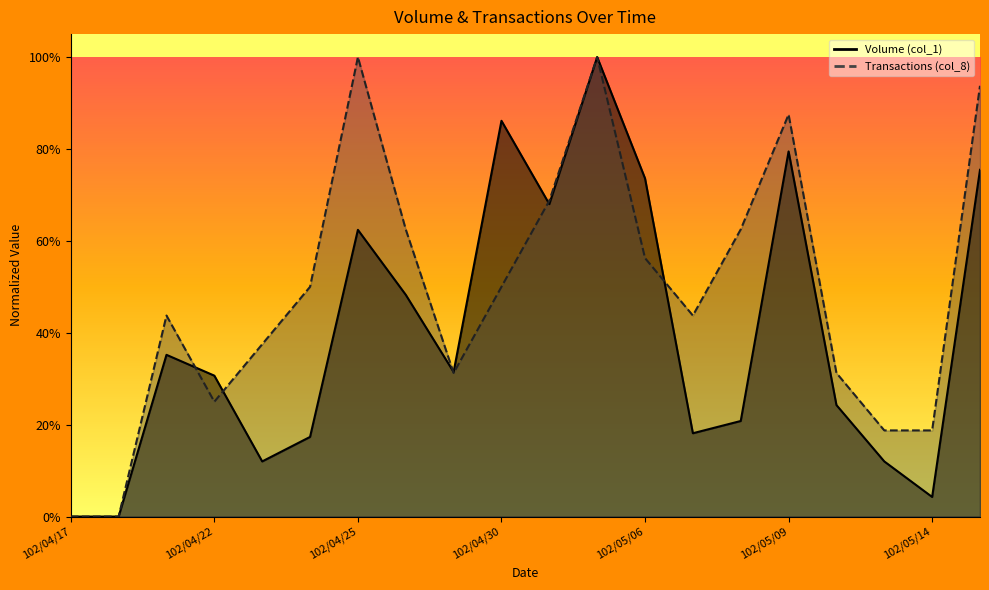

Reading left to right, extract all data points from this chart.

Volume (col_1): 102/04/17=0.0	102/04/18=0.0	102/04/19=0.4	102/04/22=0.3	102/04/23=0.1	102/04/24=0.2	102/04/25=0.6	102/04/26=0.5	102/04/29=0.3	102/04/30=0.9	102/05/02=0.7	102/05/03=1.0	102/05/06=0.7	102/05/07=0.2	102/05/08=0.2	102/05/09=0.8	102/05/10=0.2	102/05/13=0.1	102/05/14=0.0	102/05/15=0.8
Transactions (col_8): 102/04/17=0.0	102/04/18=0.0	102/04/19=0.4	102/04/22=0.2	102/04/23=0.4	102/04/24=0.5	102/04/25=1.0	102/04/26=0.6	102/04/29=0.3	102/04/30=0.5	102/05/02=0.7	102/05/03=1.0	102/05/06=0.6	102/05/07=0.4	102/05/08=0.6	102/05/09=0.9	102/05/10=0.3	102/05/13=0.2	102/05/14=0.2	102/05/15=0.9